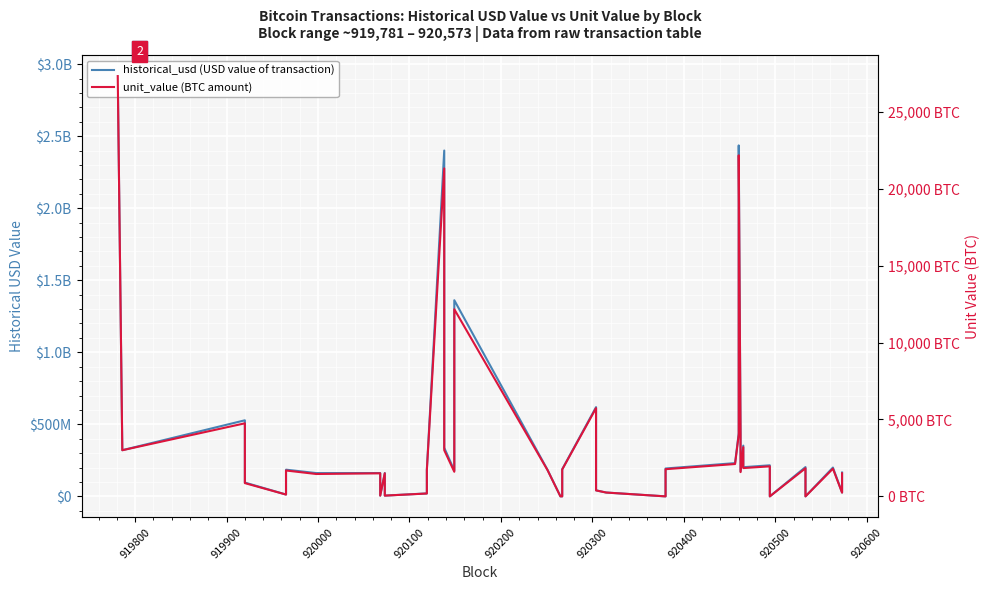

How many interior local peaks does the historical_usd (USD value of transaction) series have?

12